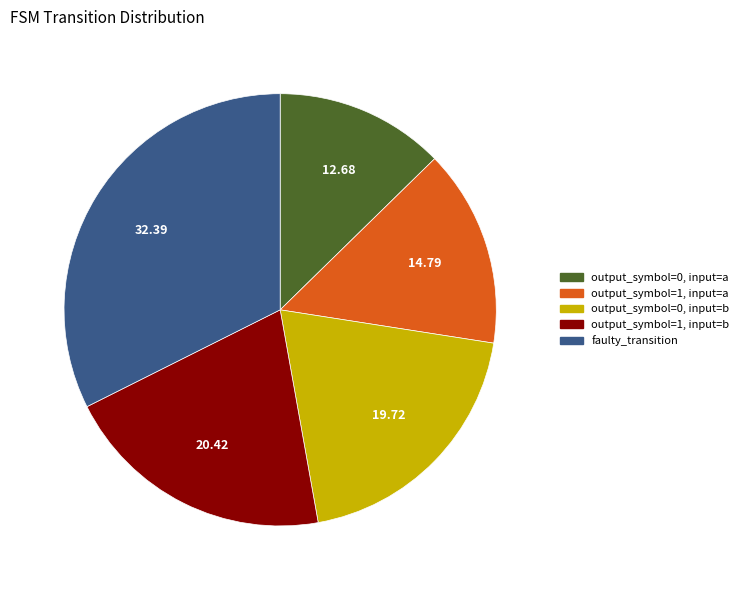

Does any single category account for the majority?

No